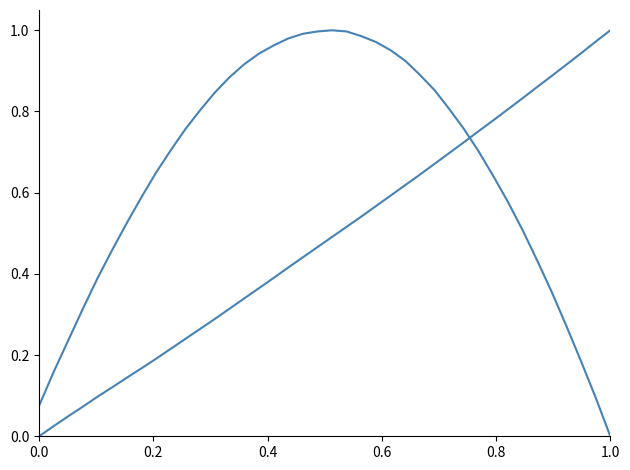

Is this an area chart (filled region under the line)?

No